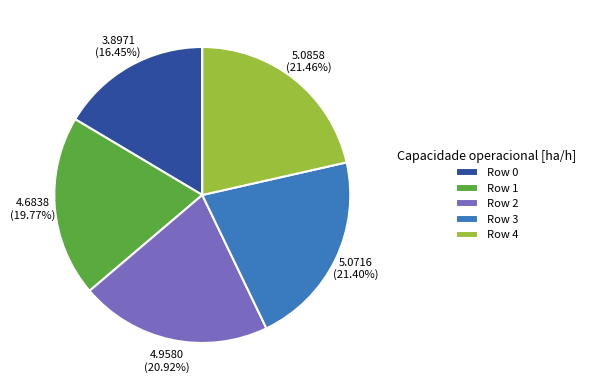

Combined, do Row 1 and Row 4 account for over 50%?

No